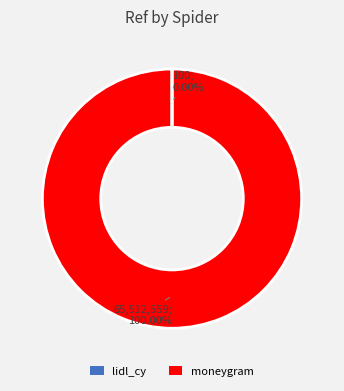

Which category accounts for the majority?

moneygram